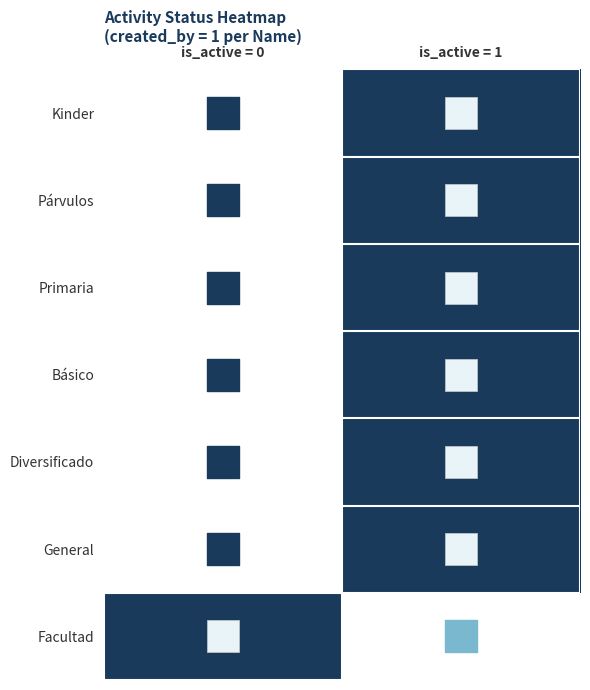

Rank the series by their maximum value, from lowest to highest.

Kinder, Párvulos, Primaria, Básico, Diversificado, General, Facultad